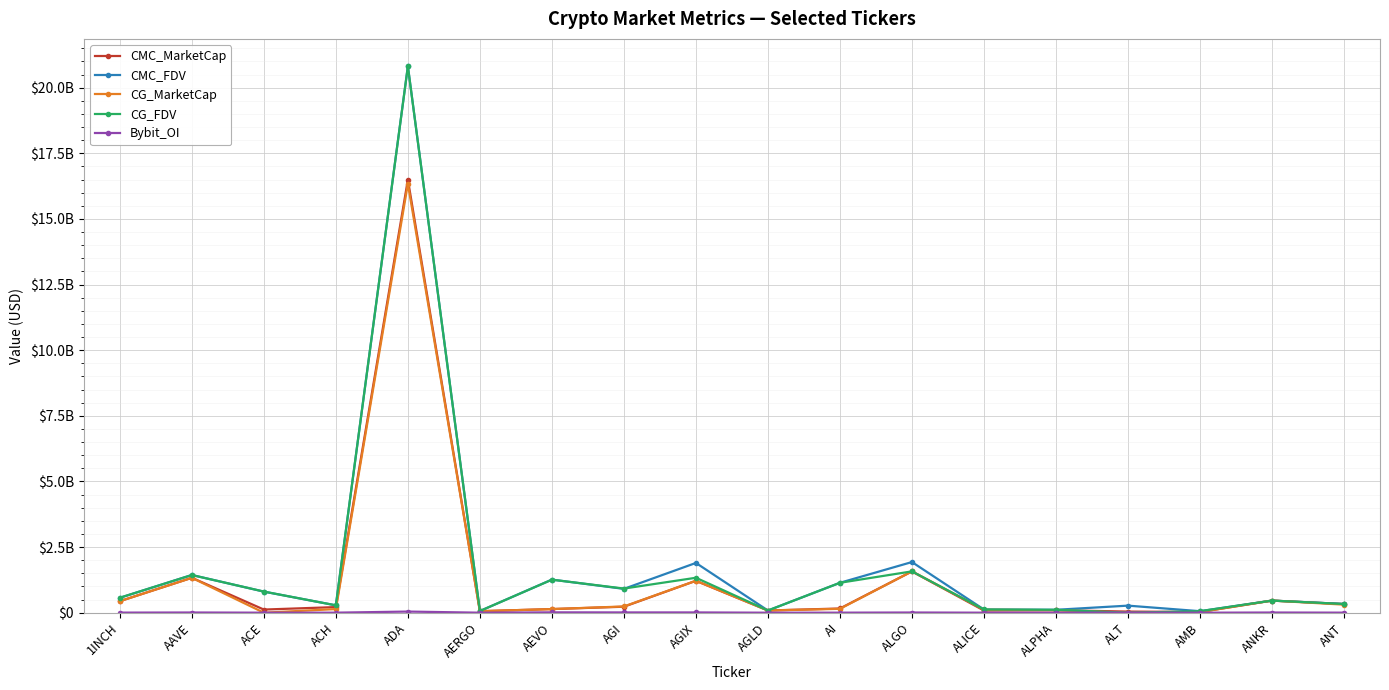

What is the label of the 15th point from the right?

ACH